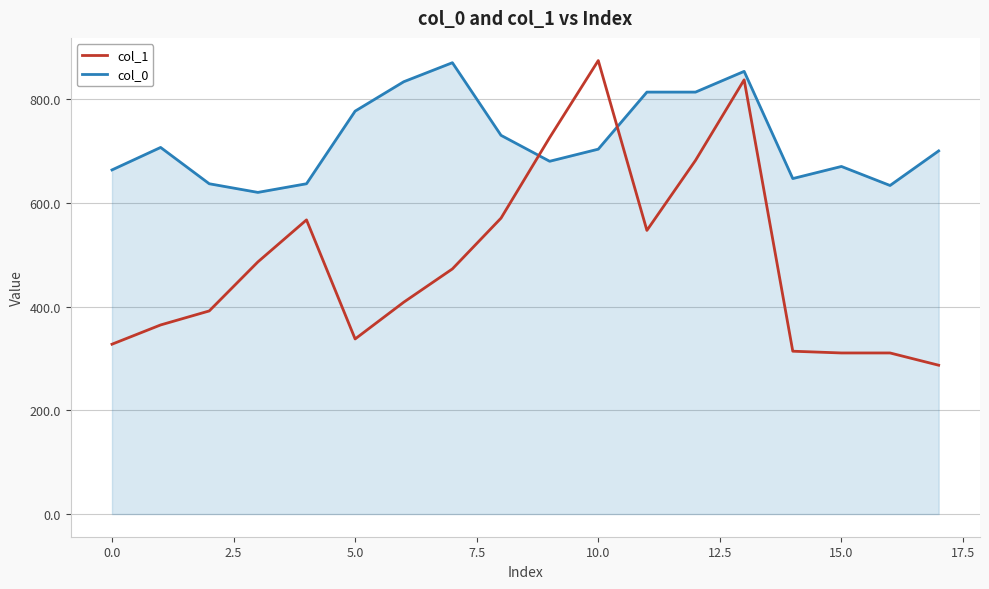

Which series has the widest spread of values?

col_1